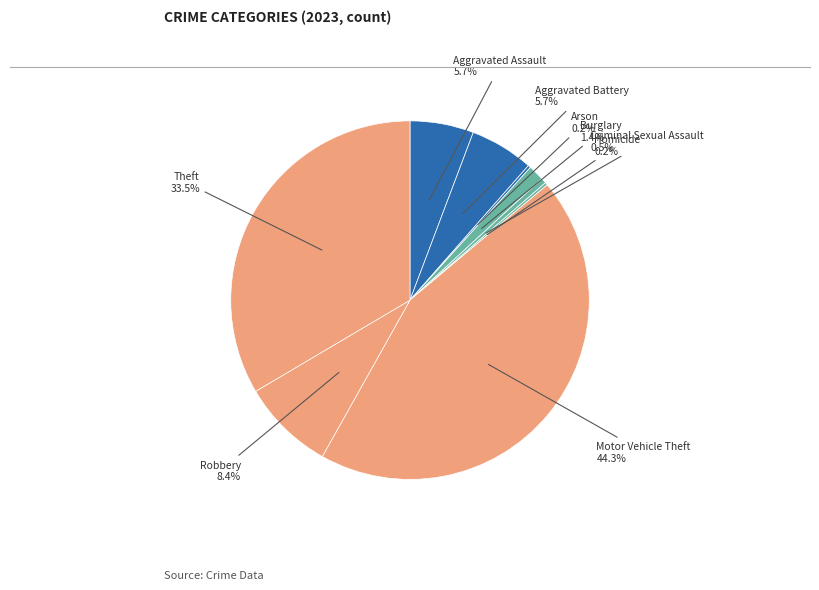

How many segments does this pie chart have?

9